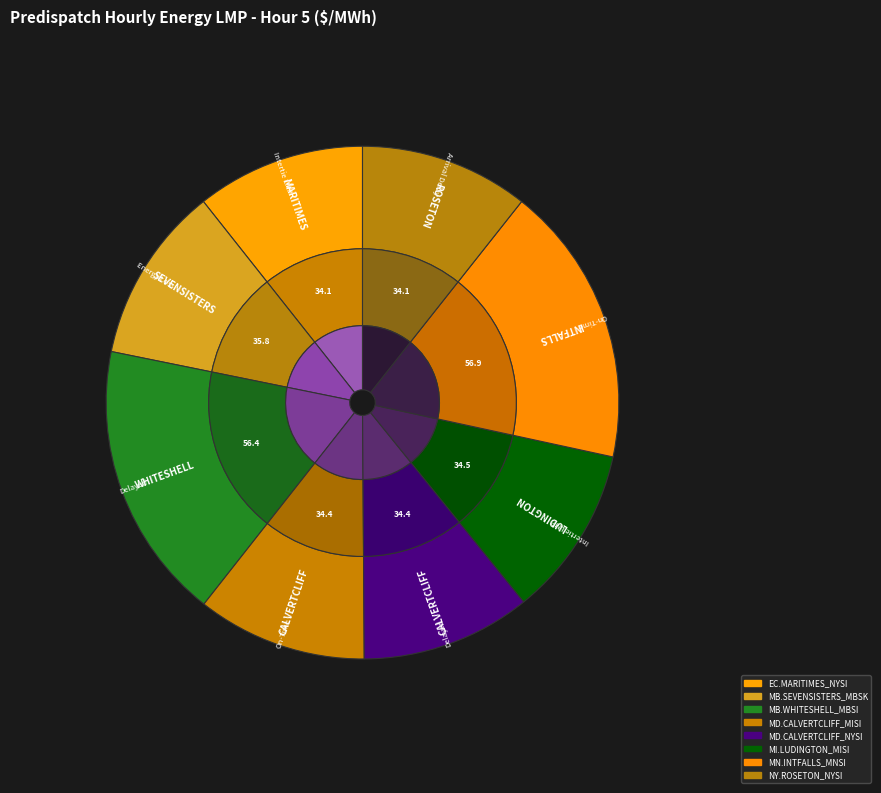

To the nearest percent, what percentage of the pie is MB.WHITESHELL_MBSI?

18%